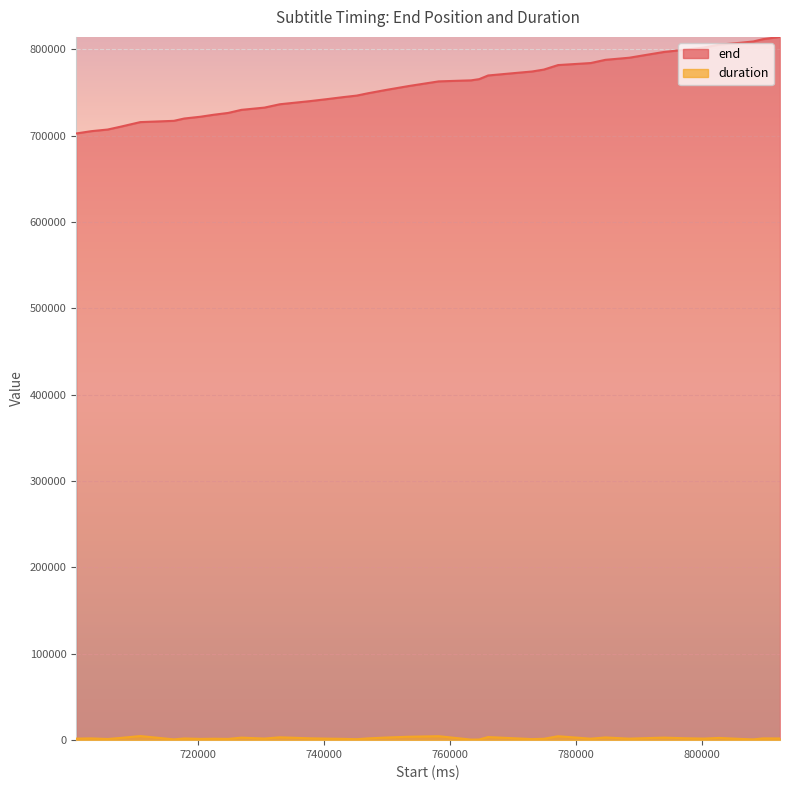

True or false: duration and end cross at least once.

False